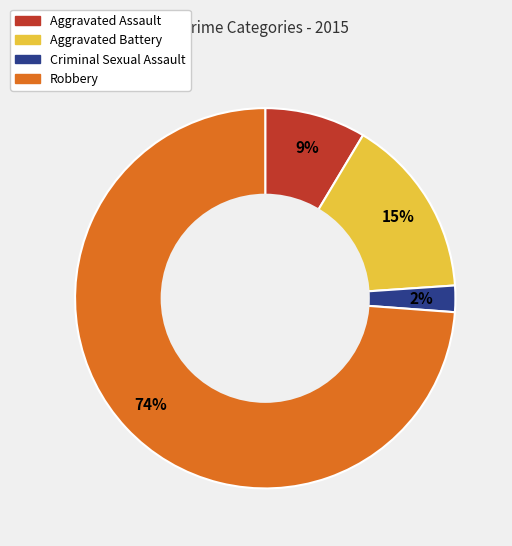

To the nearest percent, what is the average slice percentage?

25%